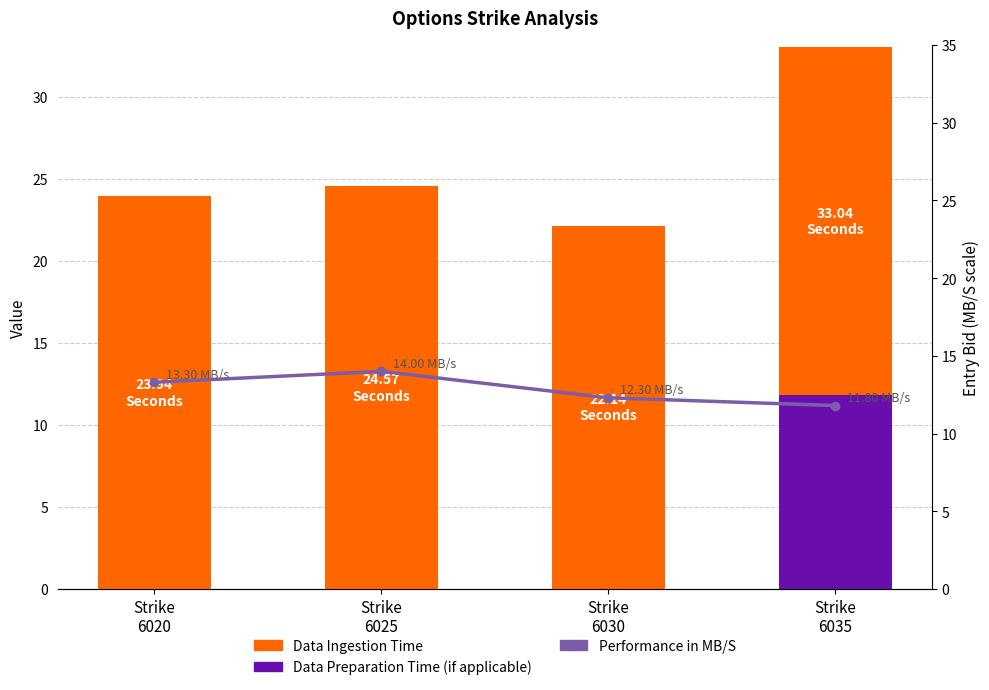

What is the highest value of the Data Ingestion Time series?

24.6